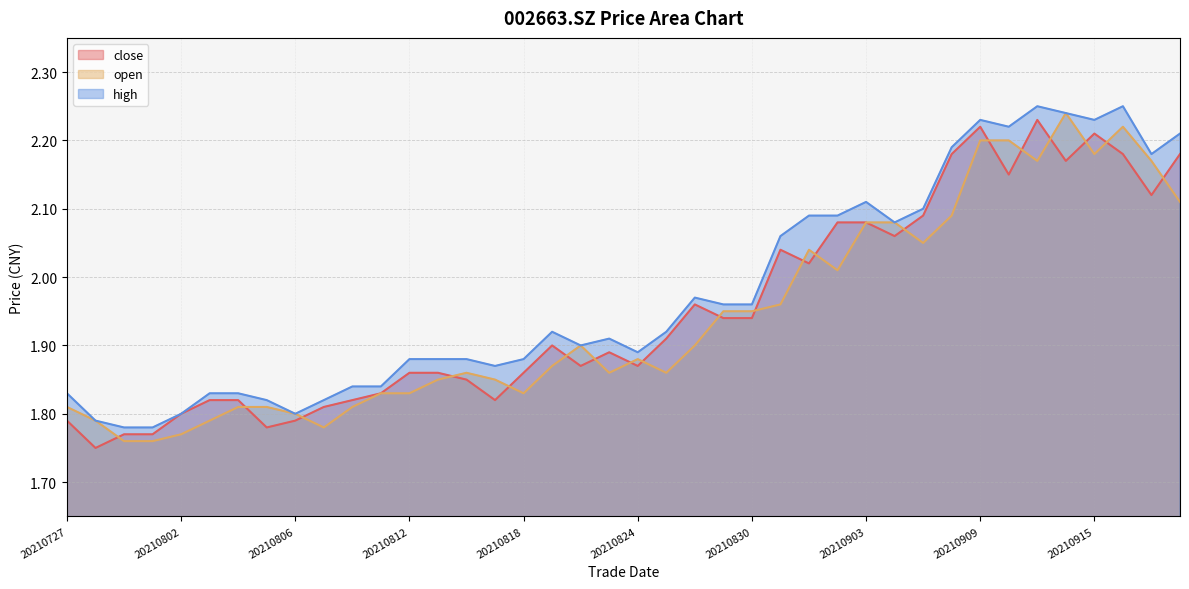

What are all the series names shown in the legend?

close, open, high